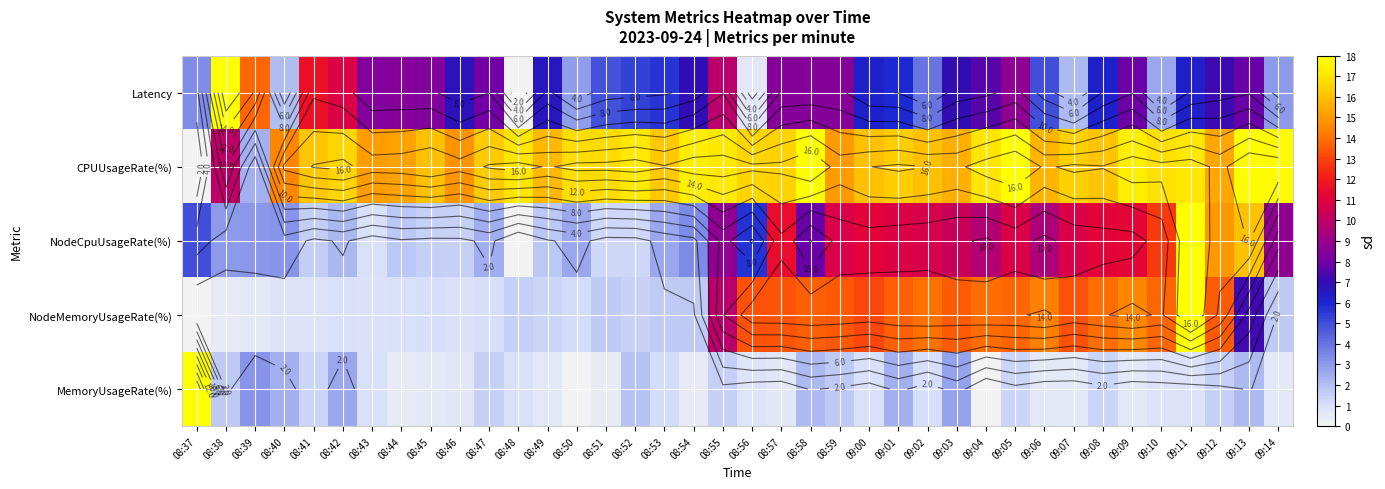

Where does the Latency series first go above 6?

08:38